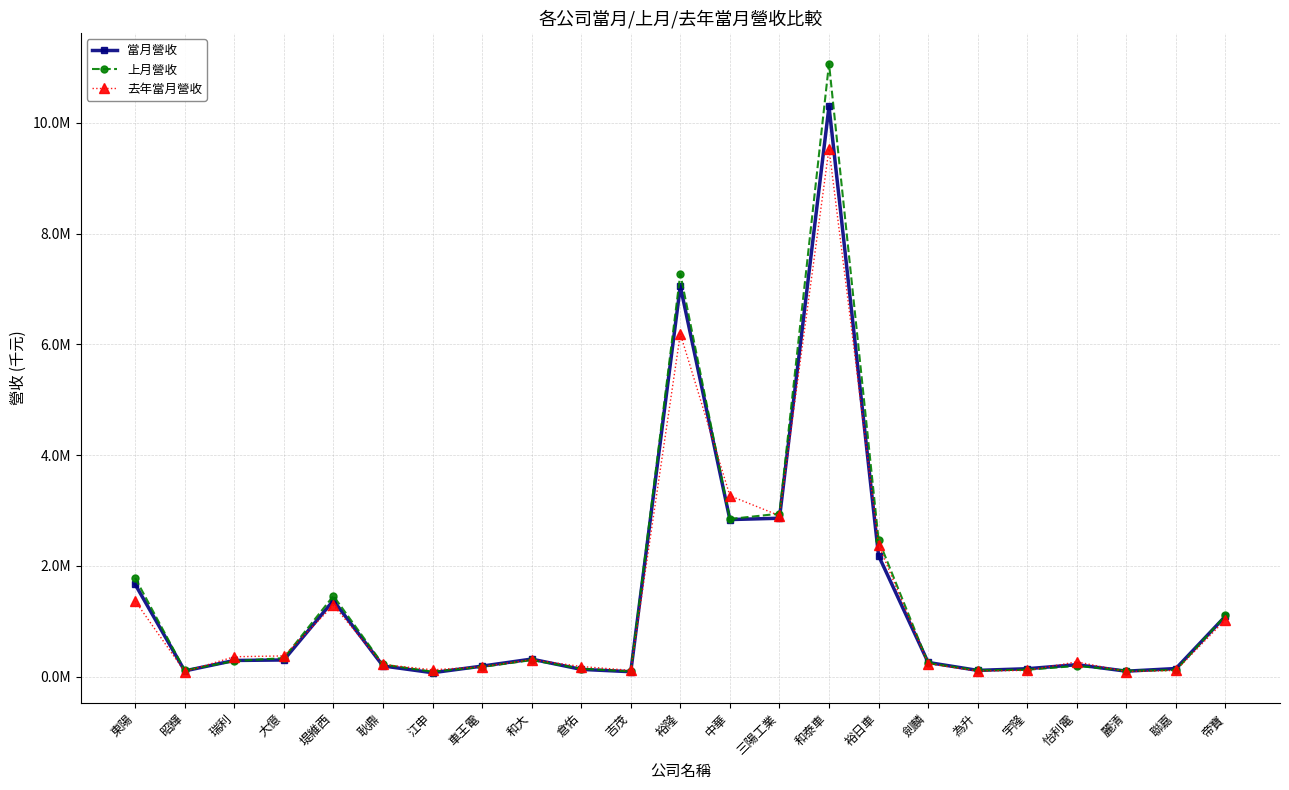

What is the sum of the 當月營收 values at 麗清 and 宇隆?

240029